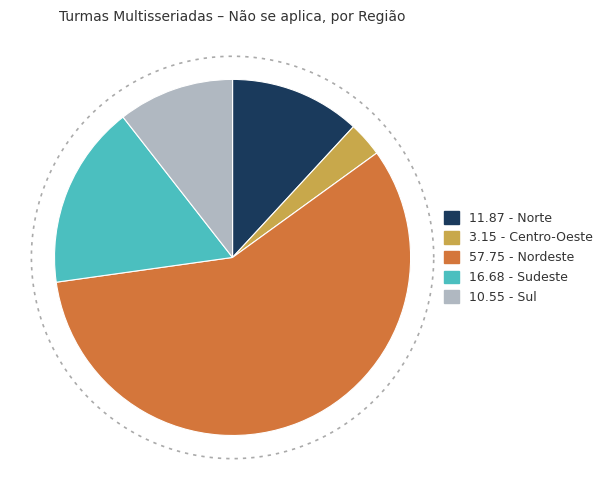

To the nearest percent, what is the average slice percentage?

20%